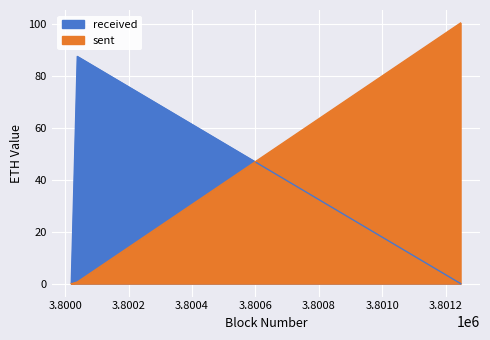

At how many categories does at least one series exceed 19?

2